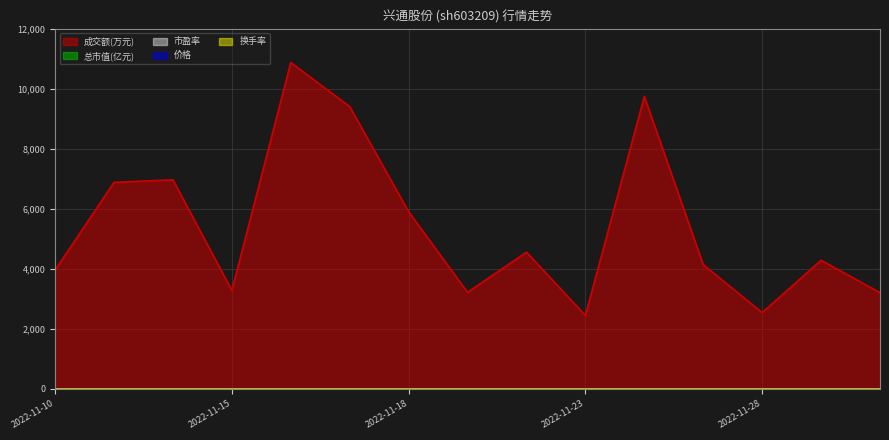

At which category is the sum across all series the highest?

2022-11-16